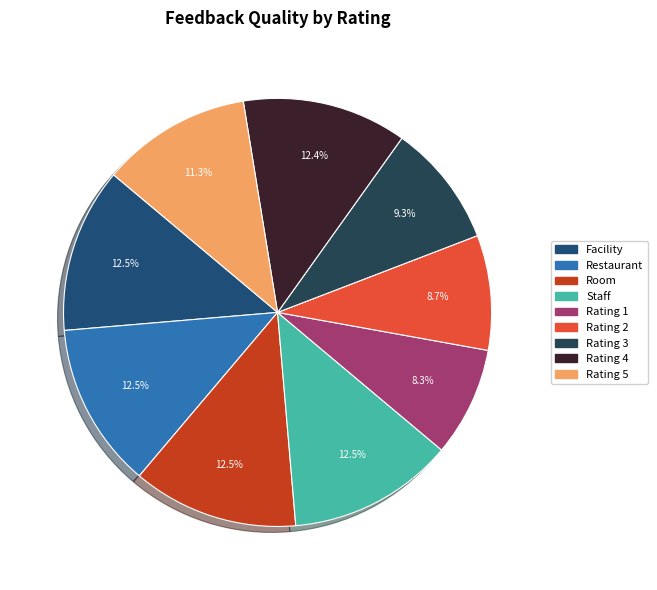

To the nearest percent, what is the average slice percentage?

11%